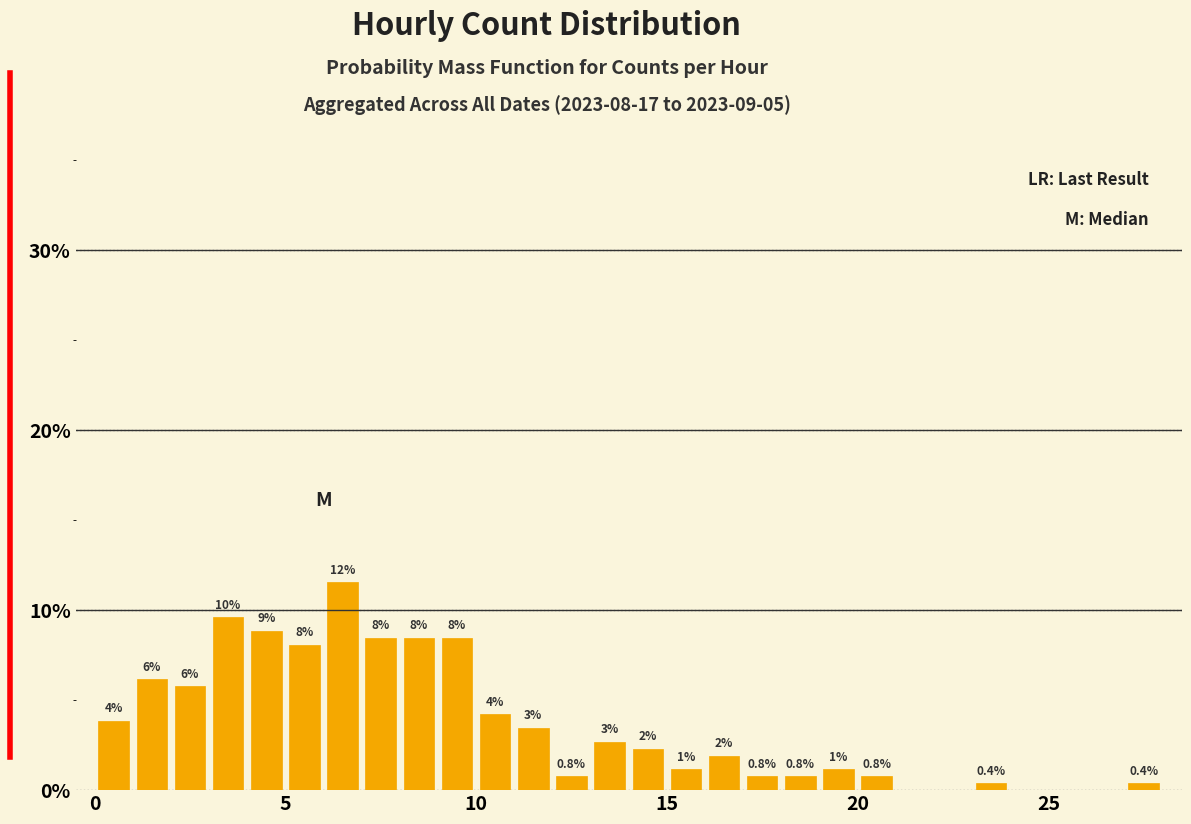

Read against the x-axis, roughly where is the centre of the tallest bar?

6.5